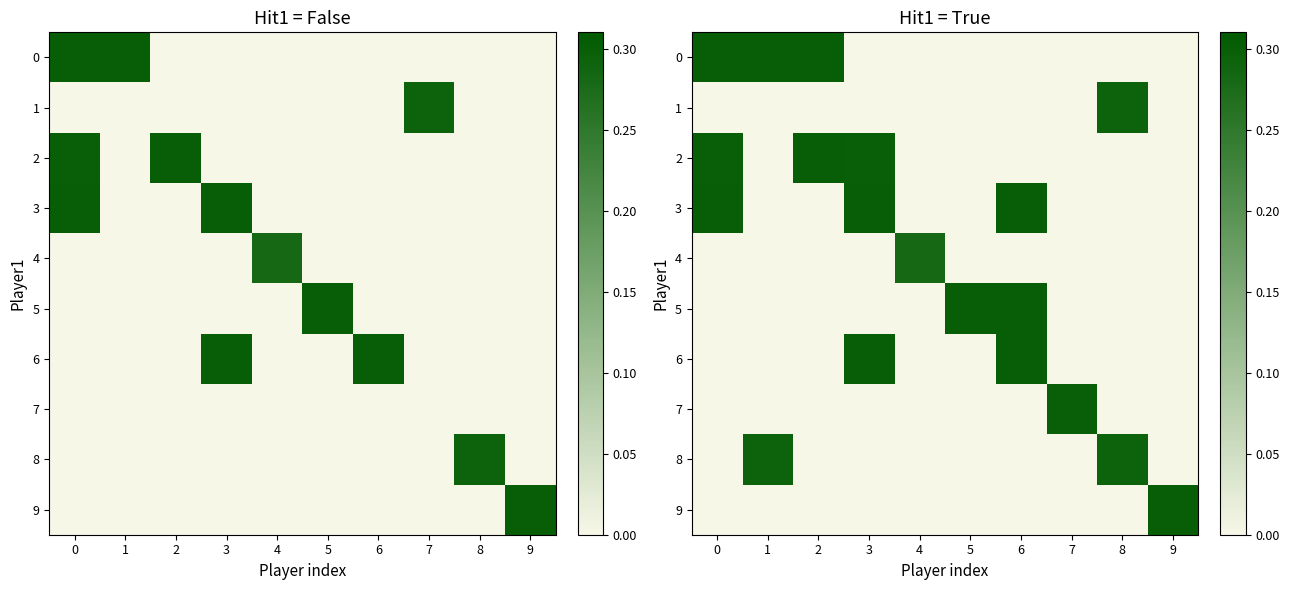

Which has a higher value, 5 or 6?

5